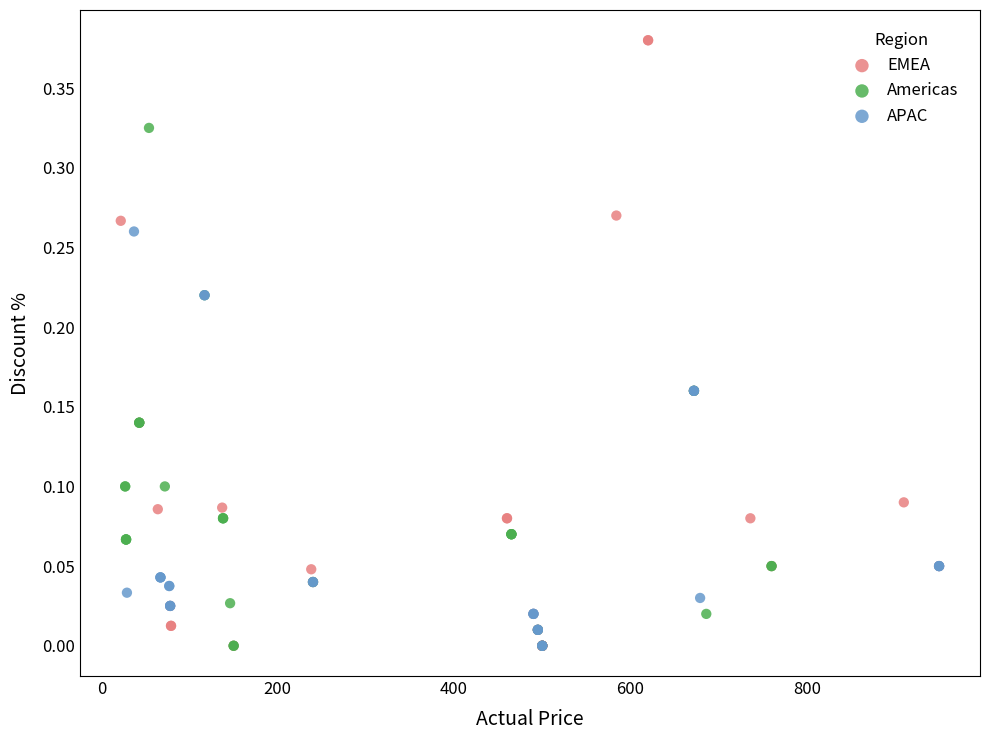

Which series has the largest Y range (max minus min)?

EMEA